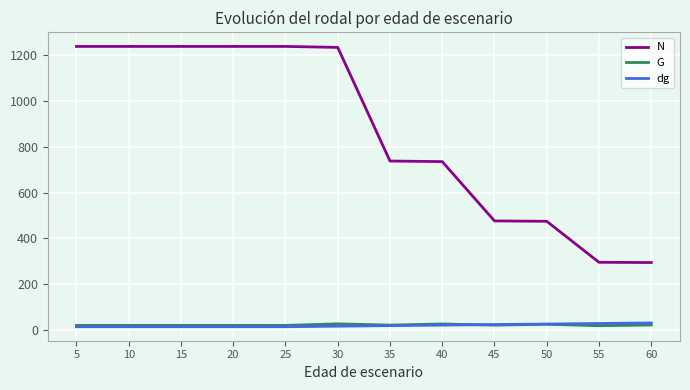

True or false: N has a value of 476.1 at 45.

True